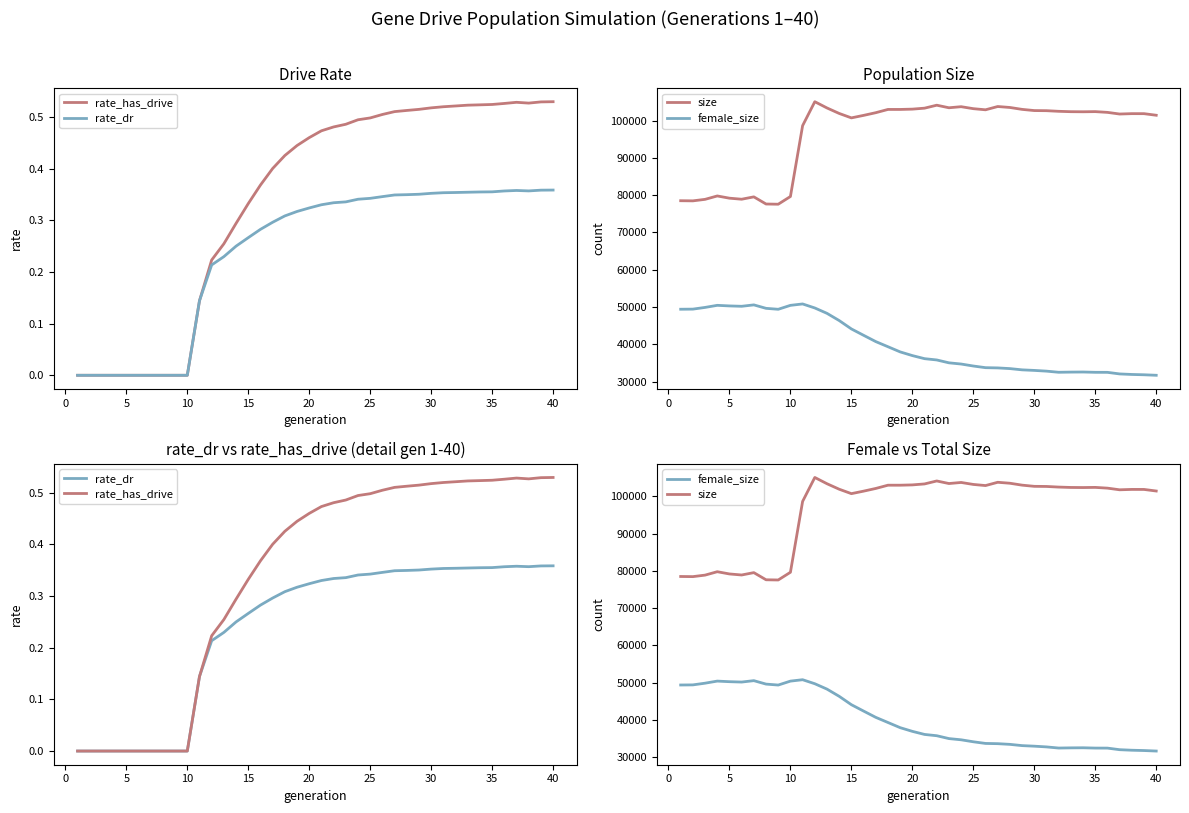

True or false: rate_dr and size cross at least once.

False